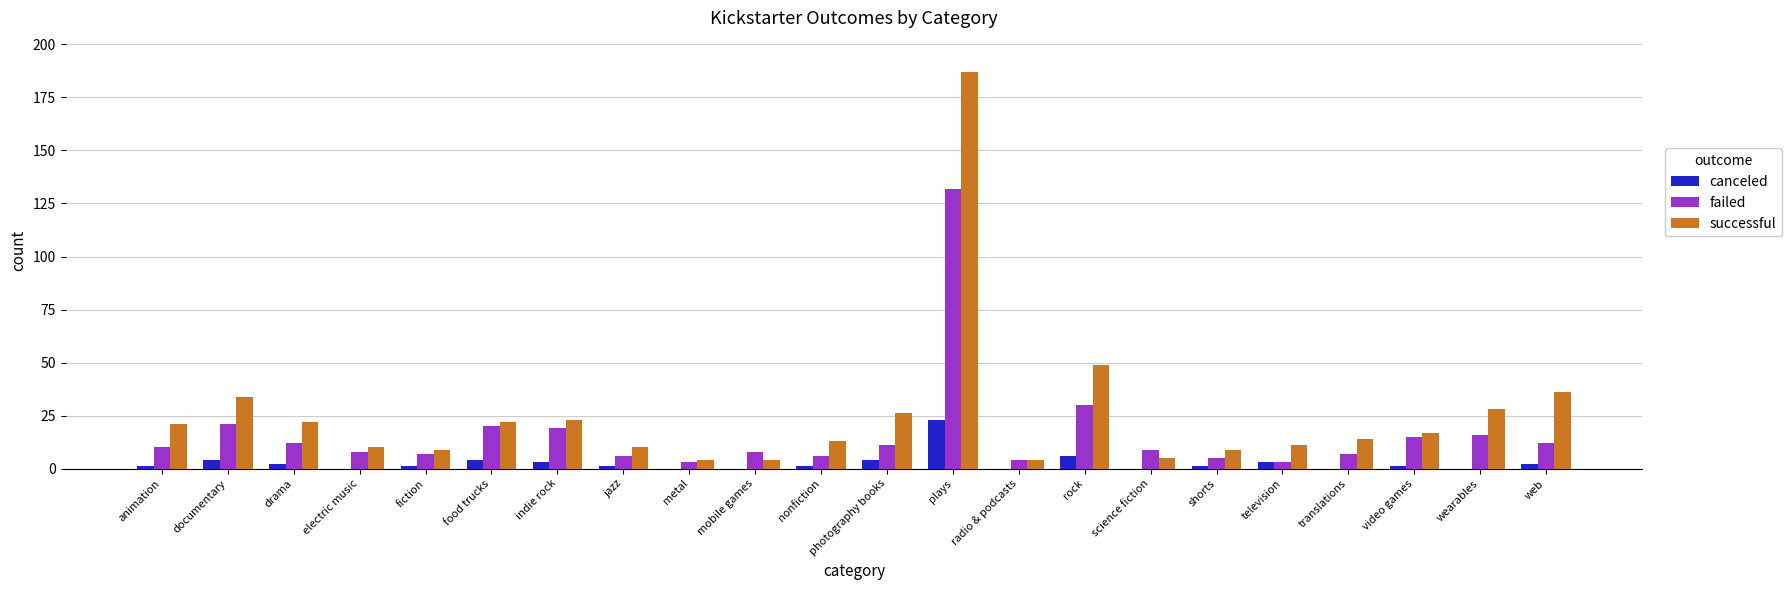

Reading left to right, what are all the values shown in this chart?

canceled: 1	4	2	0	1	4	3	1	0	0	1	4	23	0	6	0	1	3	0	1	0	2
failed: 10	21	12	8	7	20	19	6	3	8	6	11	132	4	30	9	5	3	7	15	16	12
successful: 21	34	22	10	9	22	23	10	4	4	13	26	187	4	49	5	9	11	14	17	28	36